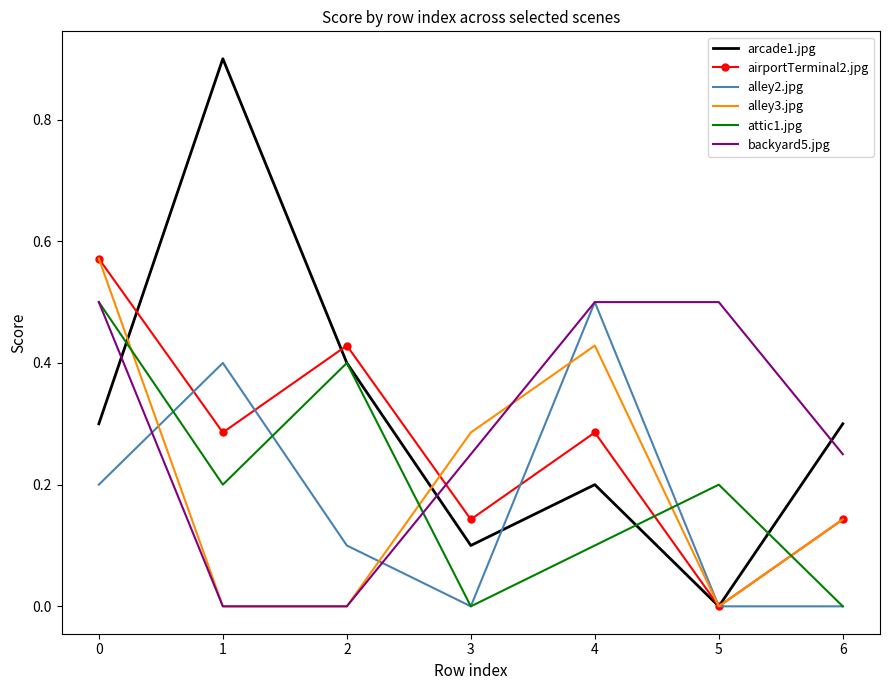

True or false: backyard5.jpg has a value of 0.2 at 6.

True